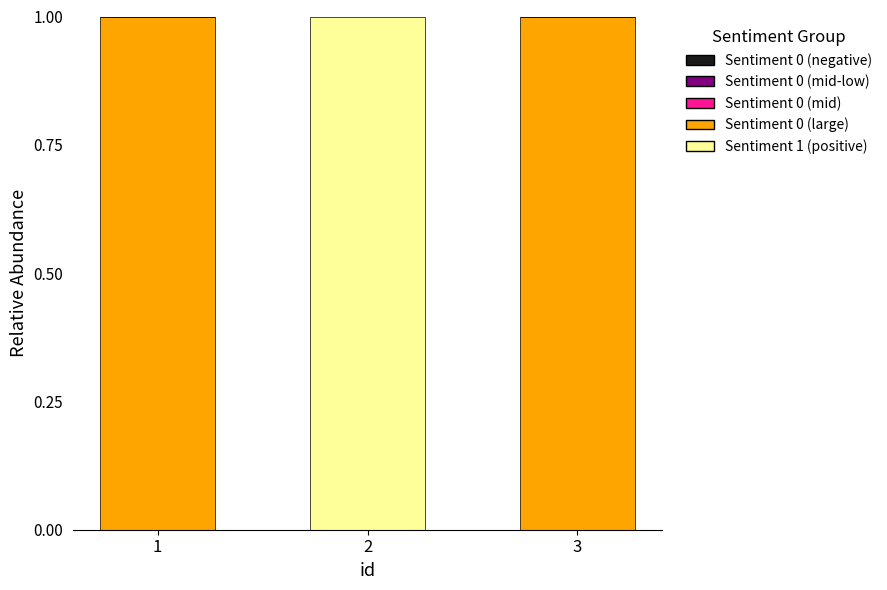

Reading left to right, transcribe the values for Sentiment 0.

1=1	2=0	3=1